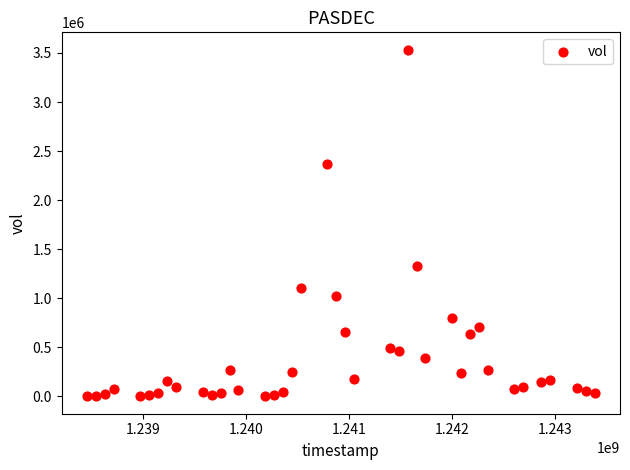

What is the range of X values (max minus min)?

4924800